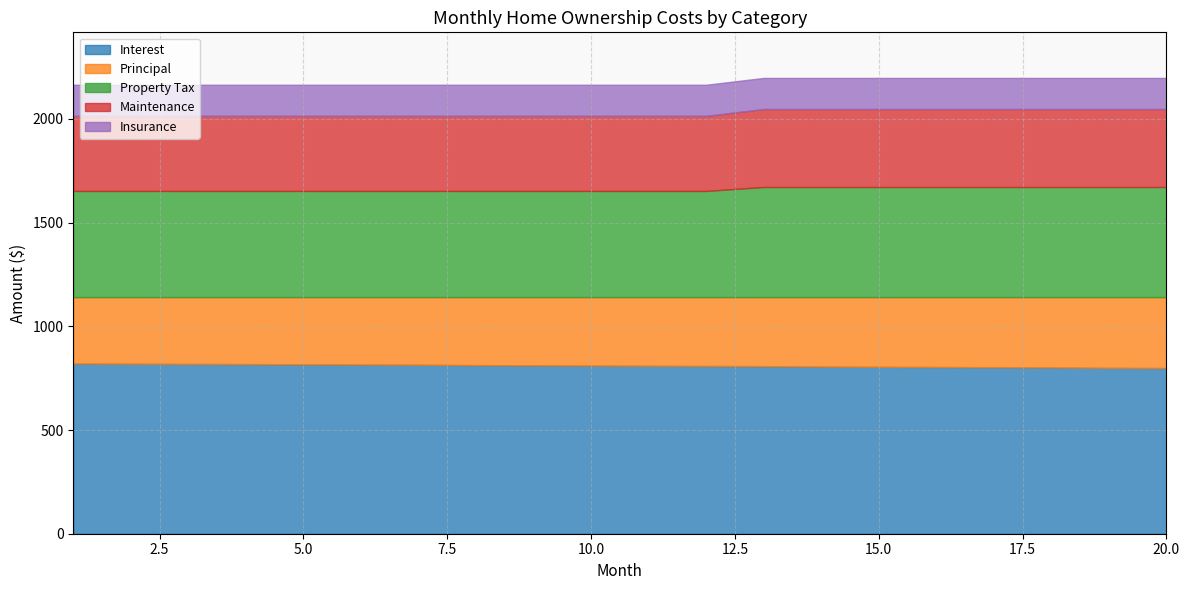

True or false: Insurance has more than 0 points higher than both neighbors.

False